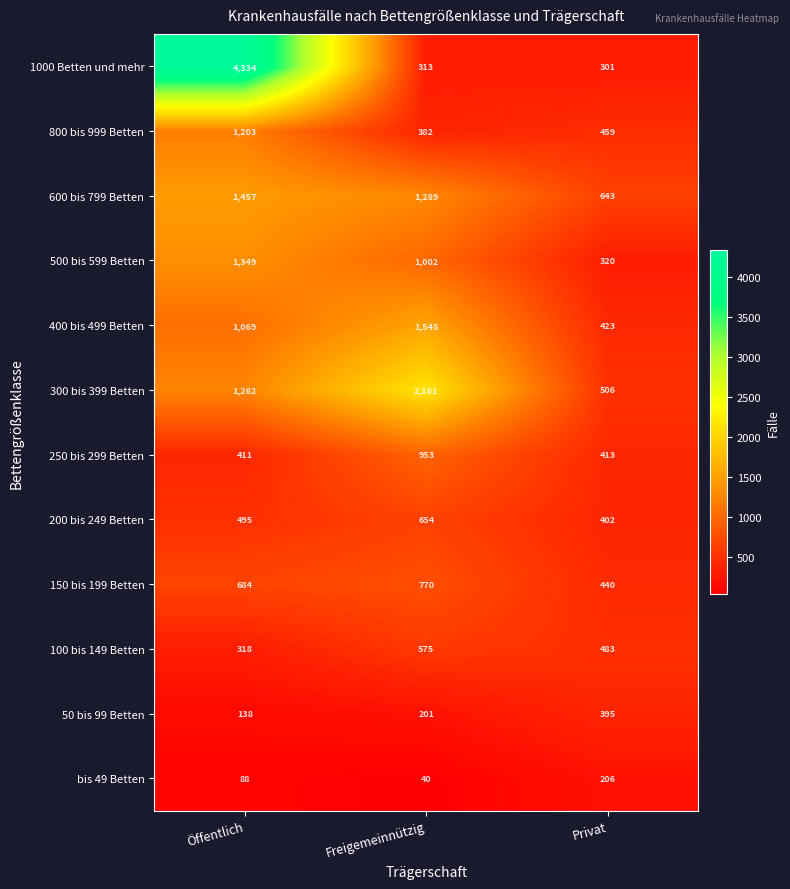

True or false: 500 bis 599 Betten has a value of 320 at Privat.

True